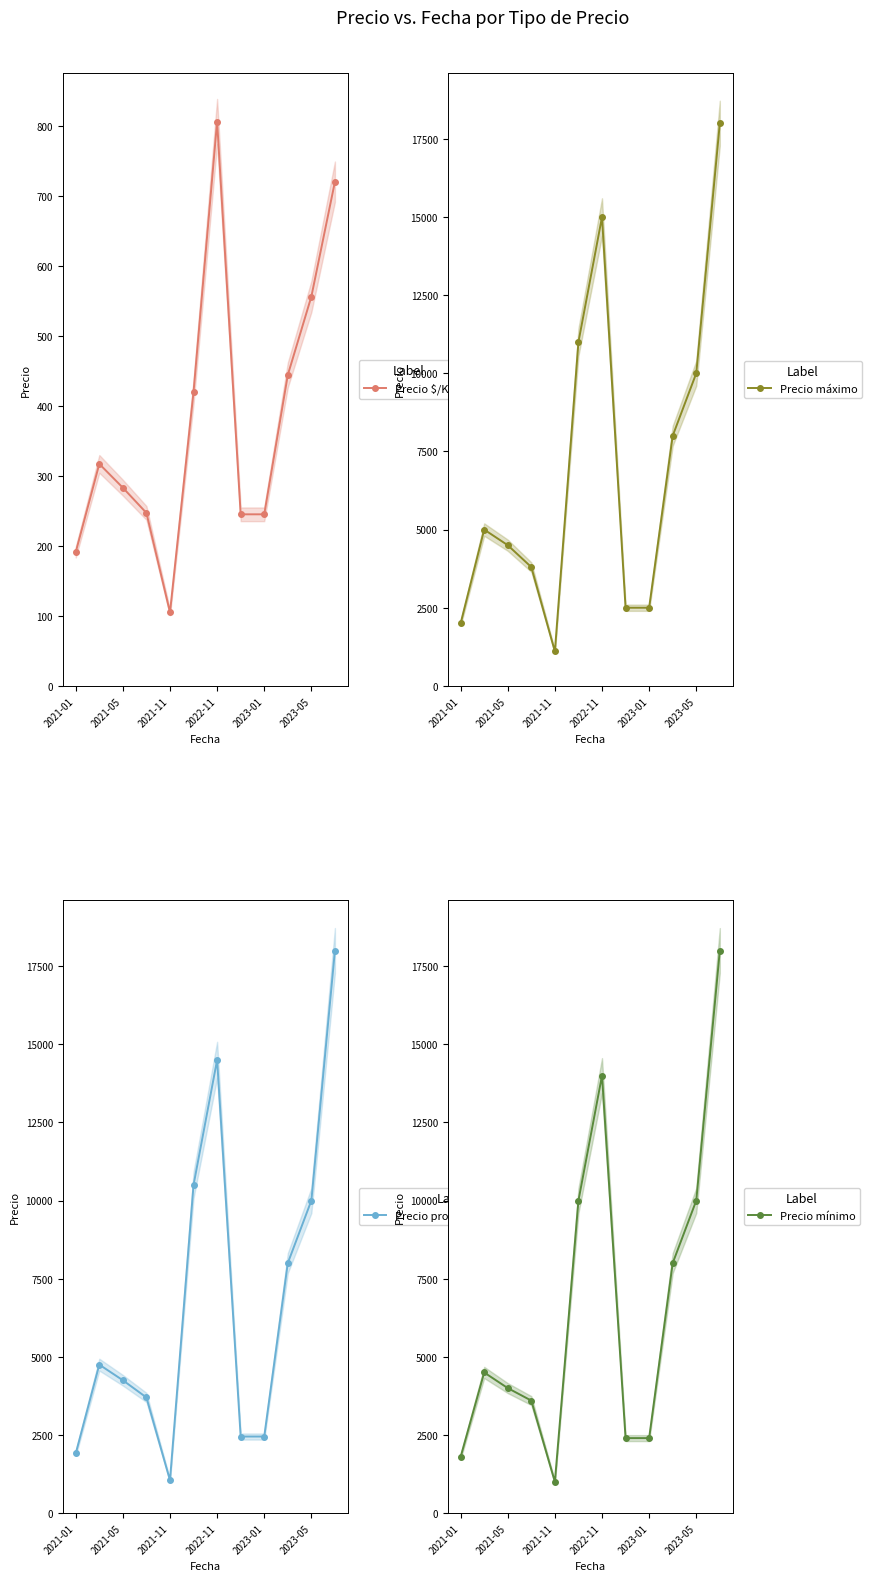

The value of Precio promedio ponderado at 7 is 3676. True or false?

False